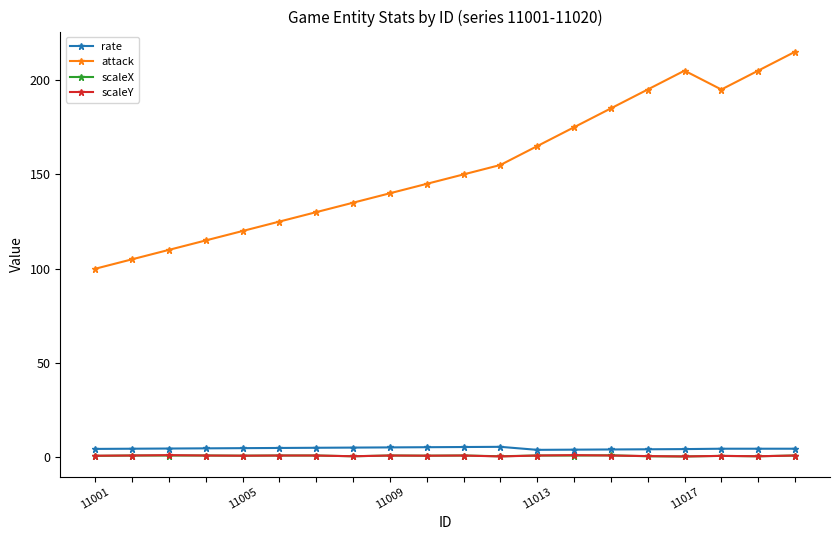

True or false: scaleY and attack intersect in this chart.

False